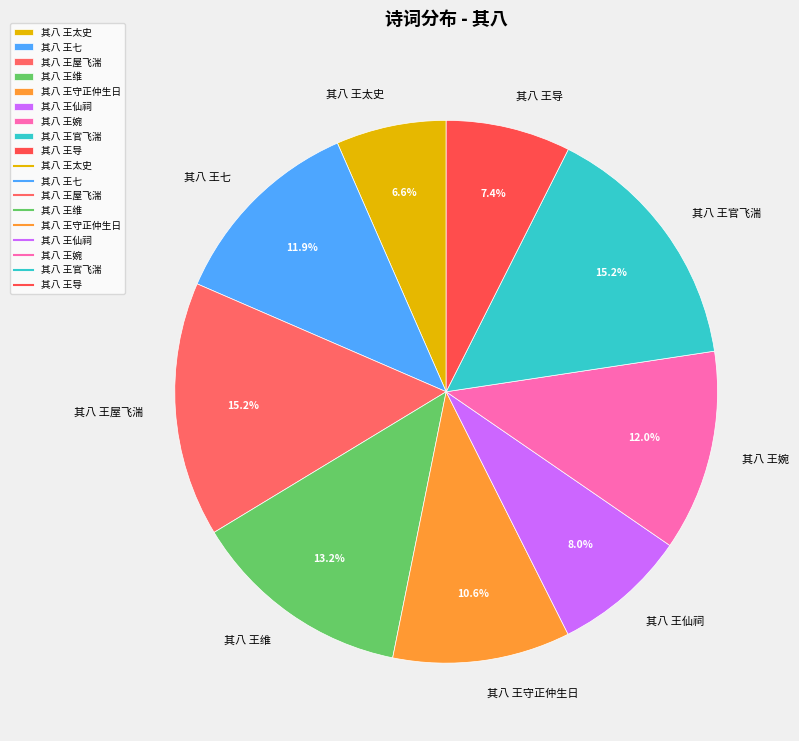

To the nearest percent, what is the average slice percentage?

11%